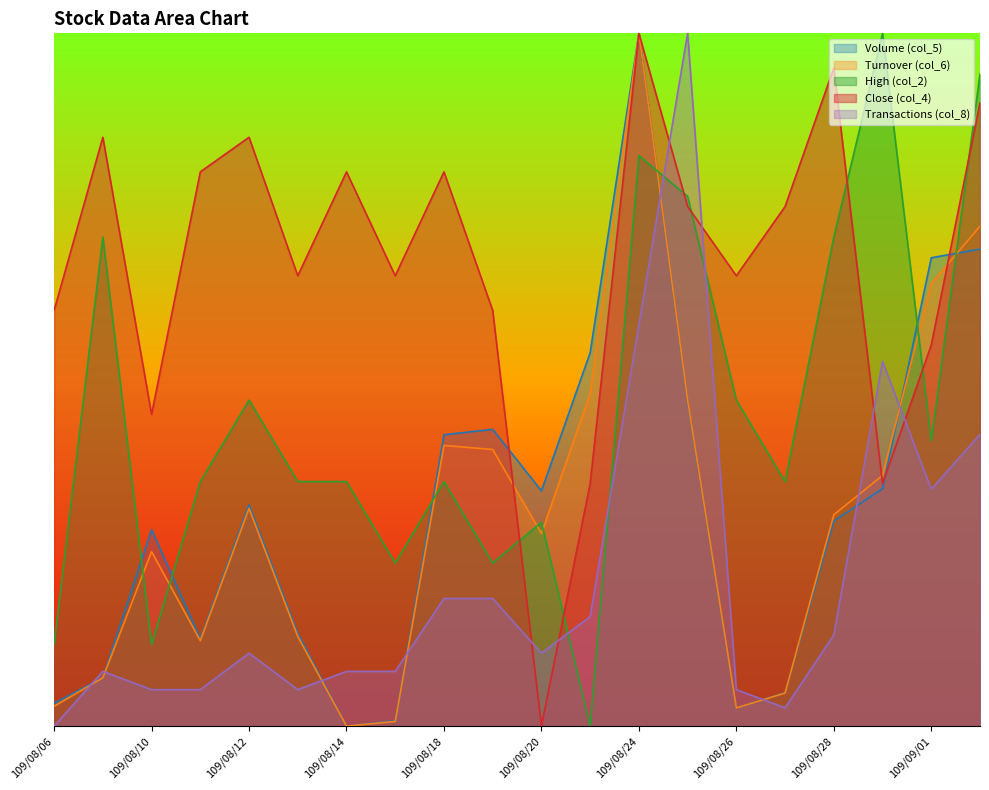

In Volume (col_5), how many points are lower than both neighbors (excluding endpoints)?

4